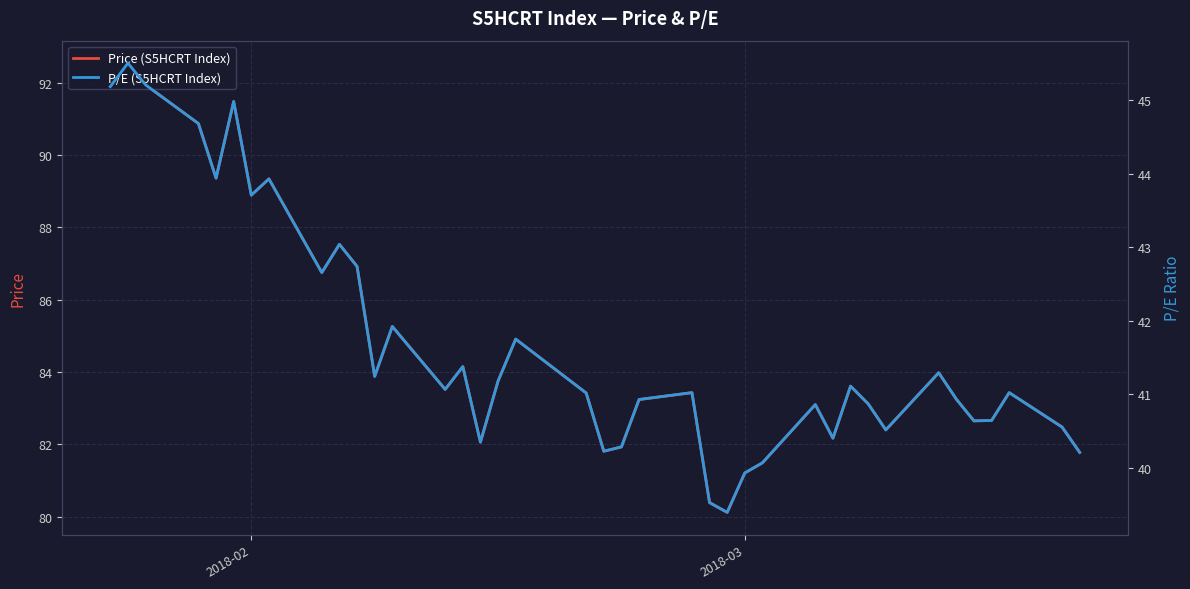

Does the chart display data point markers on the line(s)?

No